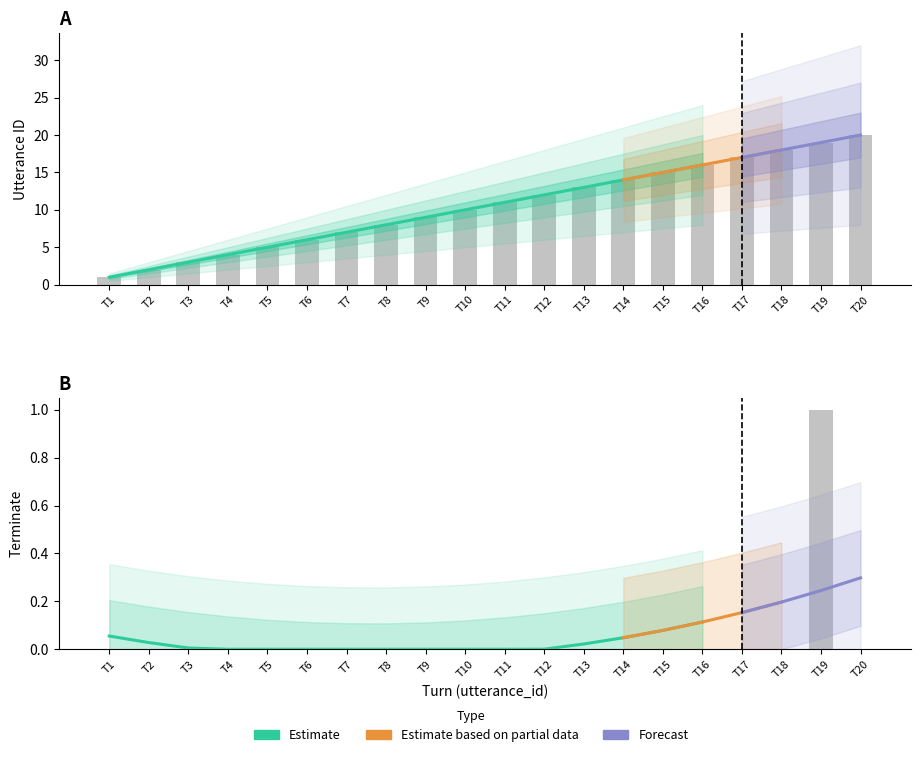

Reading left to right, what are all the values shown in this chart?

utterance_id: 1	2	3	4	5	6	7	8	9	10	11	12	13	14	15	16	17	18	19	20
terminate: 0	0	0	0	0	0	0	0	0	0	0	0	0	0	0	0	0	0	1	0